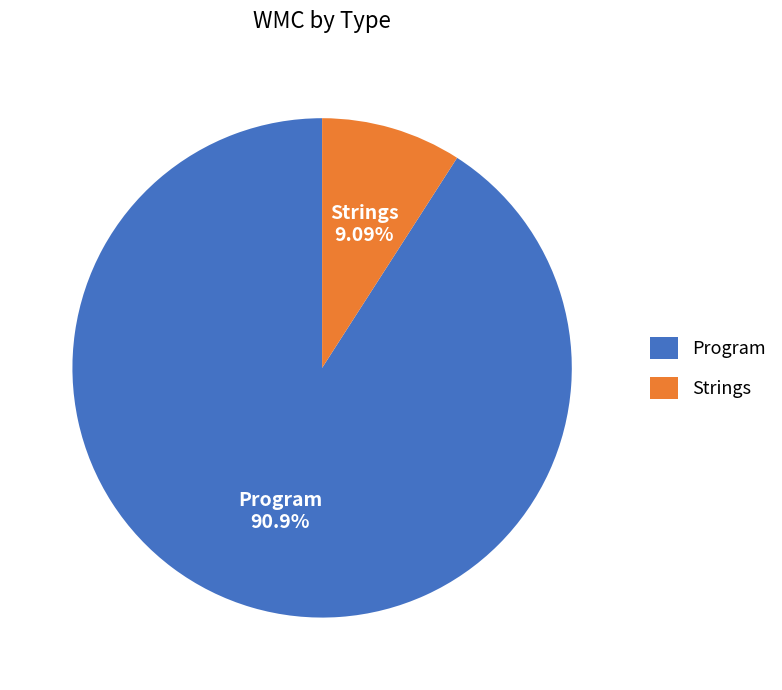

Is the sum of Strings and Program greater than half?

Yes